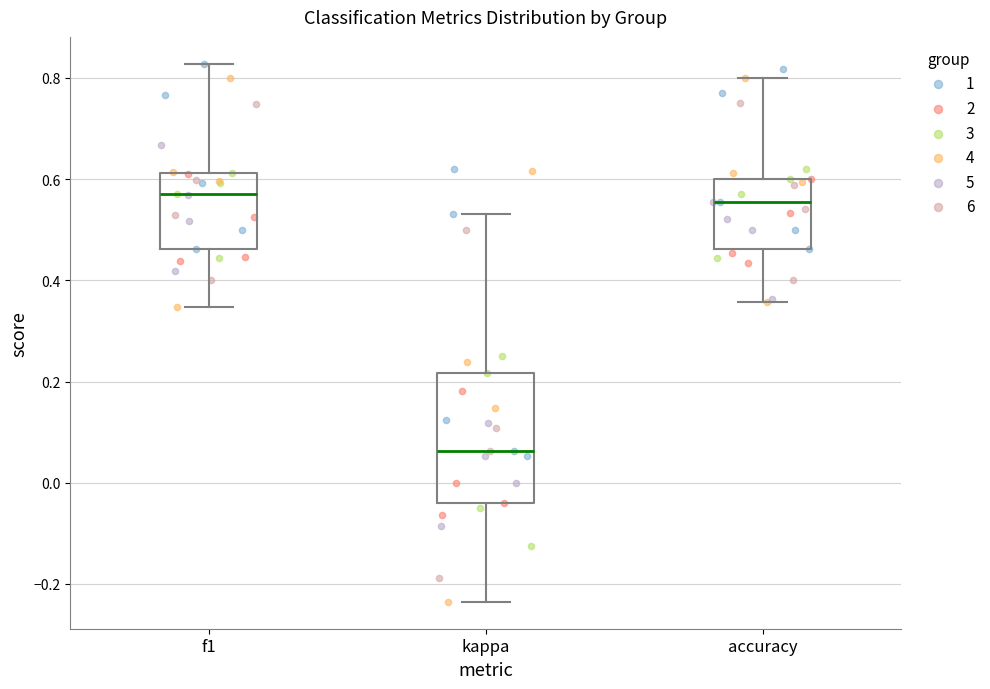

Where does the median line of the box for f1 sit on the y-axis? The values are not printed on the chart, so give them approximately, as read against the axis.

0.58